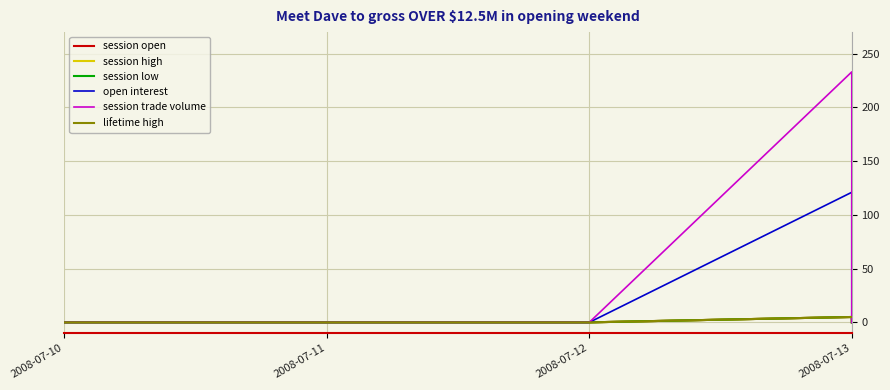

True or false: session trade volume and open interest intersect in this chart.

False